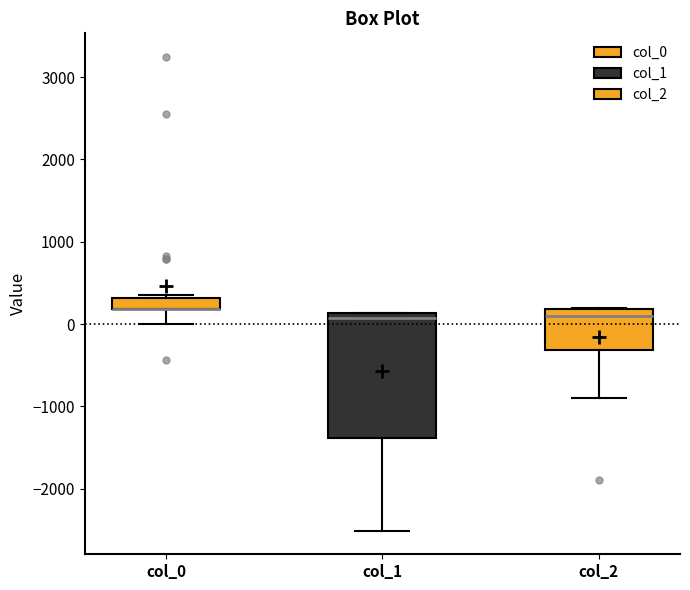

Where is the upper edge of the box for col_1 on the y-axis? The values are not printed on the chart, so give them approximately, as read against the axis.

100